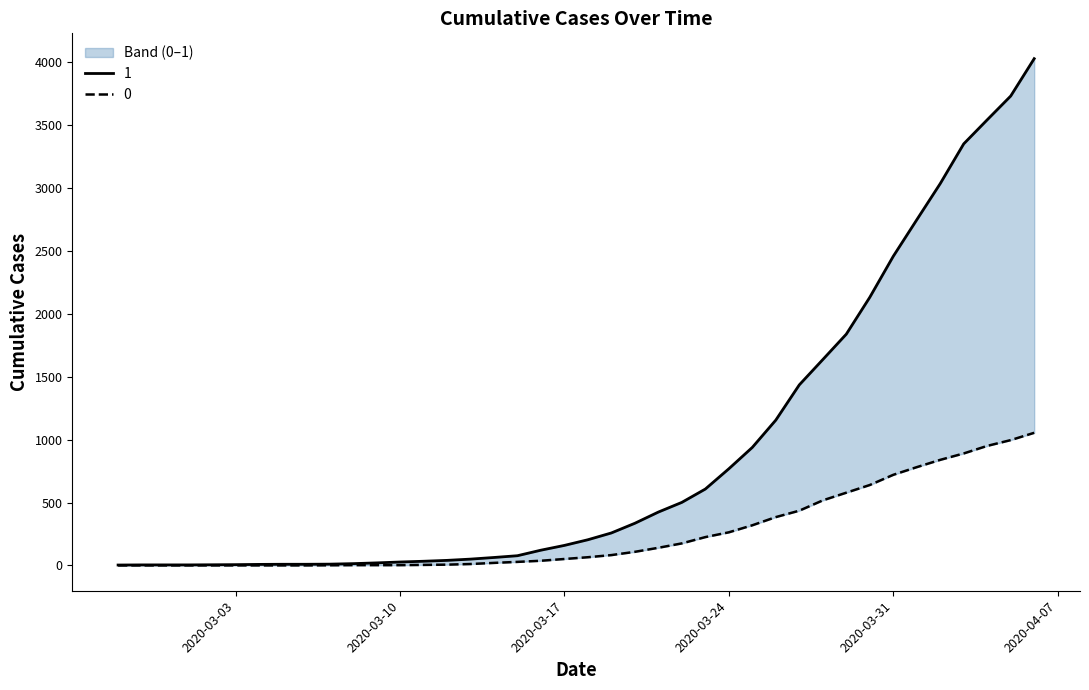

Rank the series by their maximum value, from highest to lowest.

1, 0